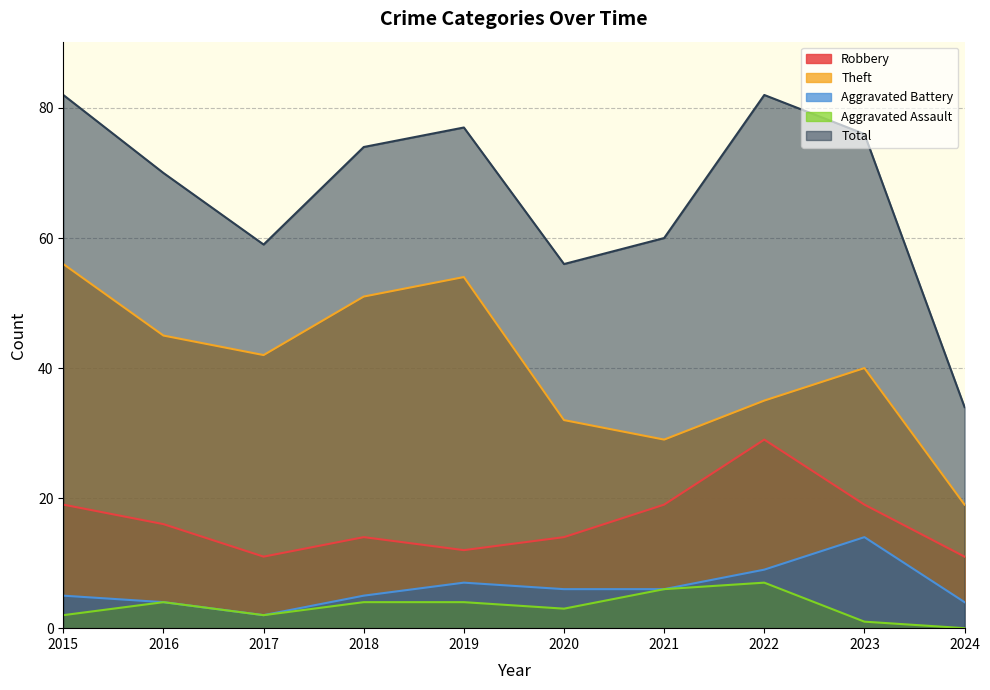

How many Aggravated Assault values are between 2 and 4?

6